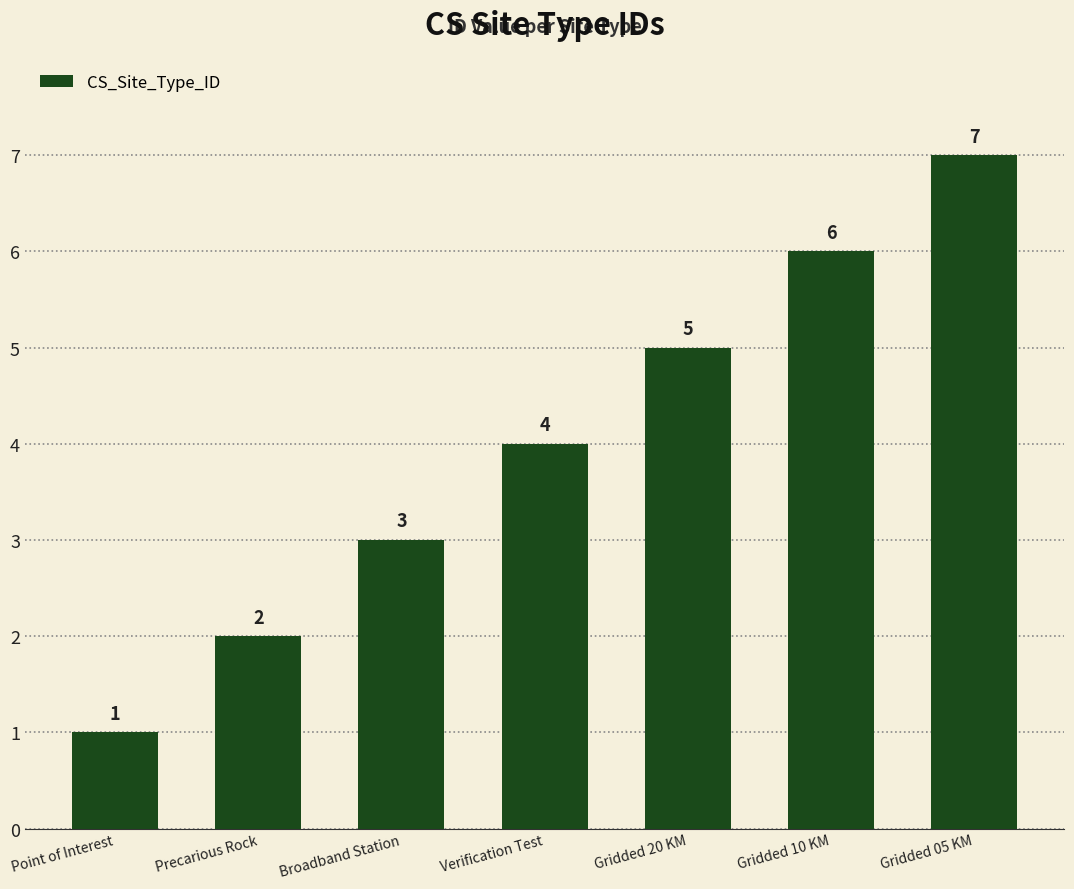

Reading left to right, extract all data points from this chart.

Point of Interest=1	Precarious Rock=2	Broadband Station=3	Verification Test=4	Gridded 20 KM=5	Gridded 10 KM=6	Gridded 05 KM=7